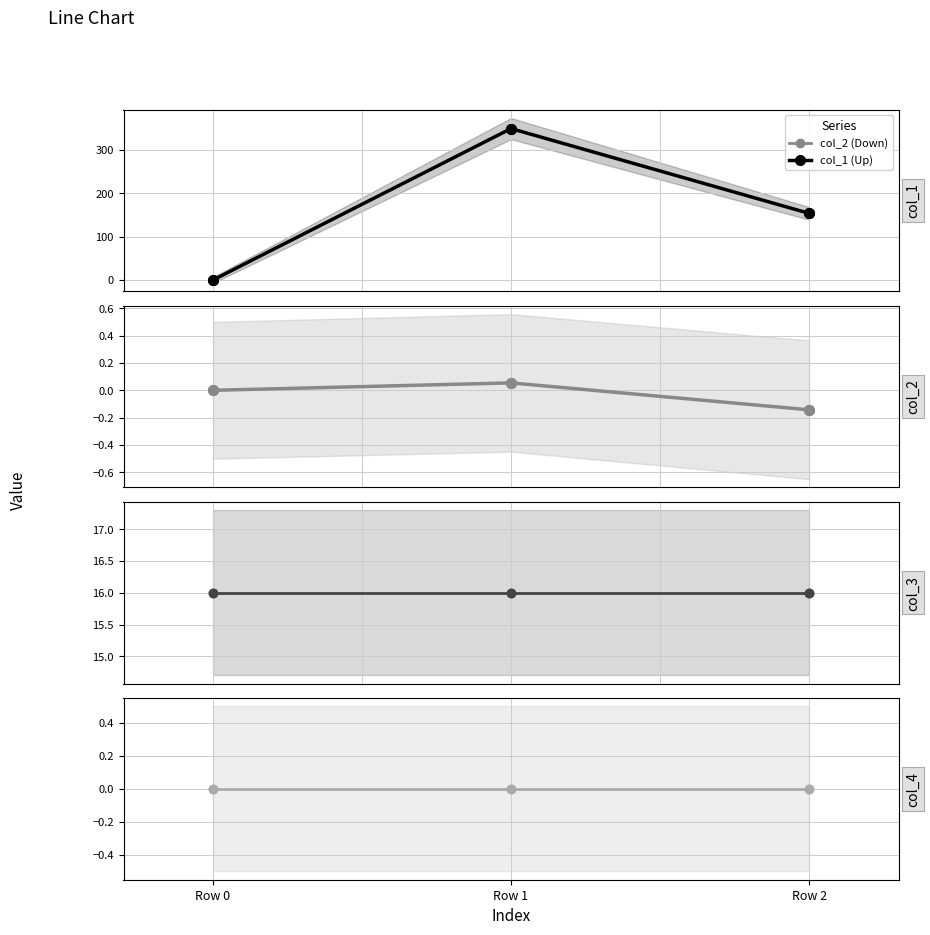

Is the value of col_2 at Row 0 greater than the value of col_1 at Row 2?

No